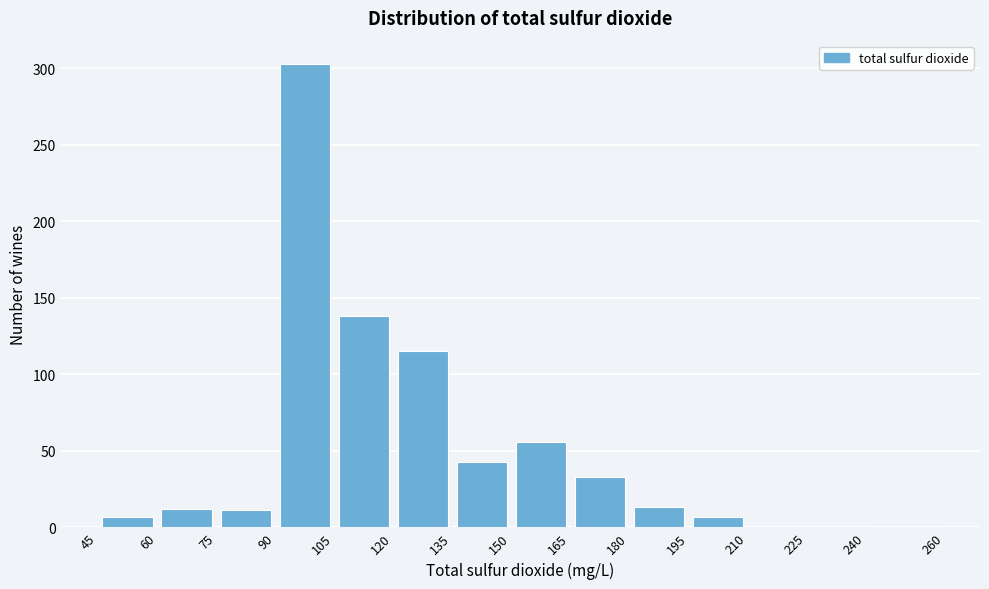

Reading left to right, transcribe this chart: for each bar, give the range it covers on the x-axis and its height. The values are not printed on the chart, so give them approximately, as read against the axis.

45 to 60: 5
60 to 75: 10
75 to 90: 10
90 to 105: 305
105 to 120: 140
120 to 135: 115
135 to 150: 45
150 to 165: 55
165 to 180: 35
180 to 195: 15
195 to 210: 5
210 to 225: 0
225 to 240: 0
240 to 260: under 5